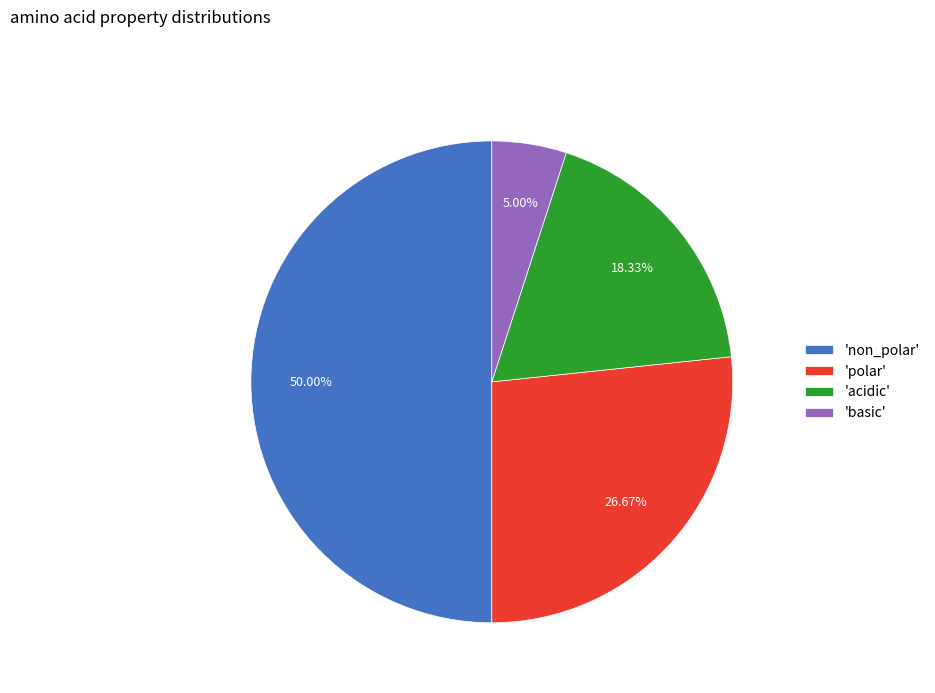

Rank the categories by value from lowest to highest.

'basic', 'acidic', 'polar', 'non_polar'